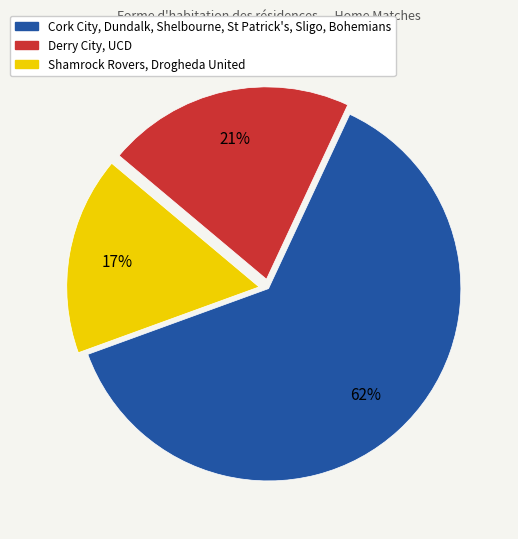

To the nearest percent, what is the average slice percentage?

33%